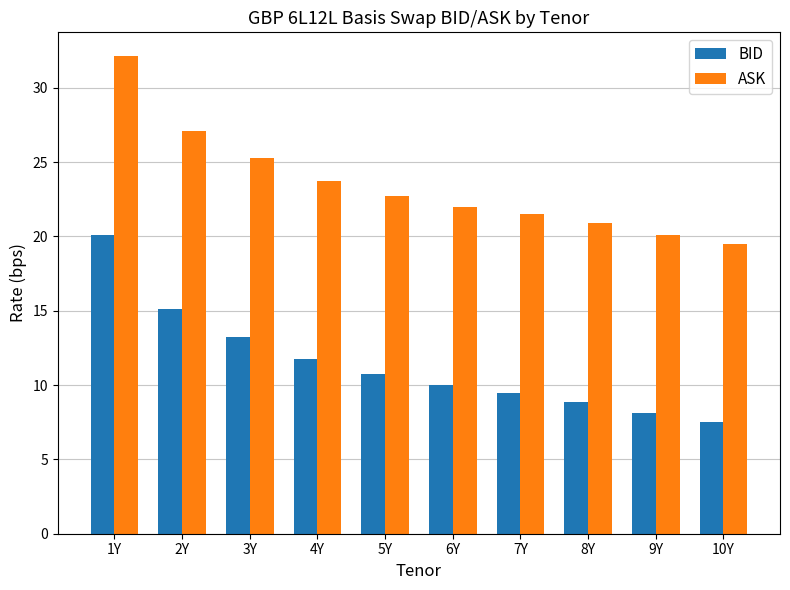

What is the difference between the maximum and minimum values in the BID series?

12.6